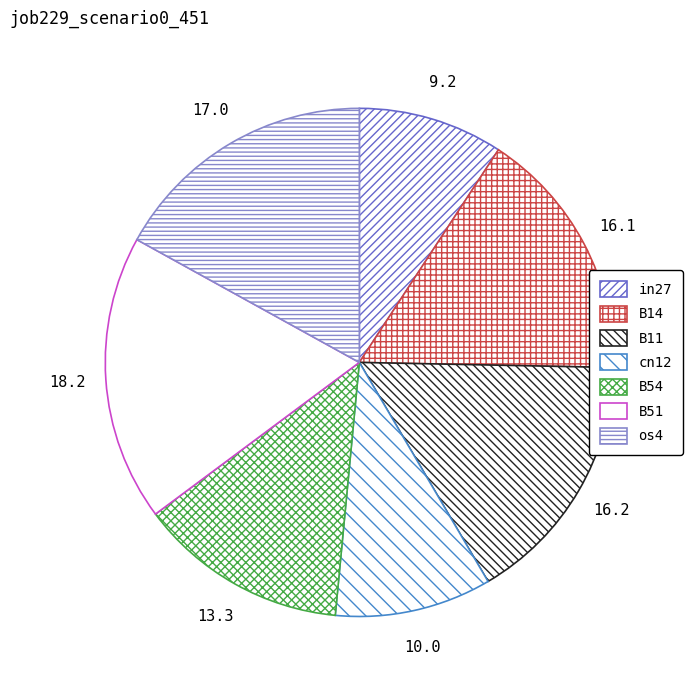

Count the number of slices in the pie.

7